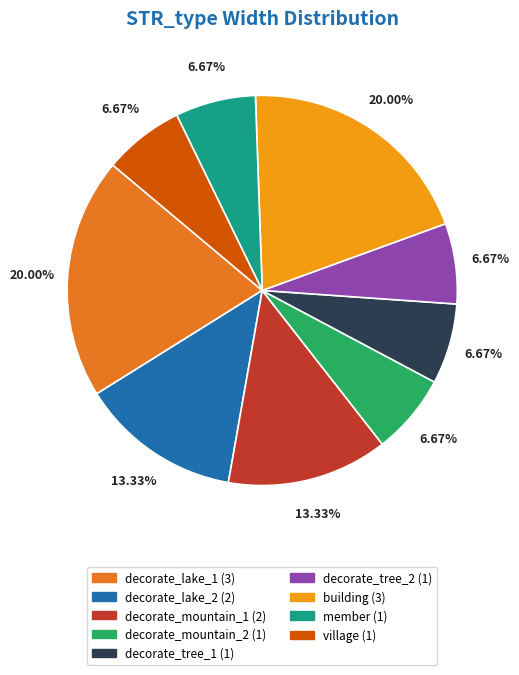

Is it true that decorate_tree_2 is 7% of the pie?

True